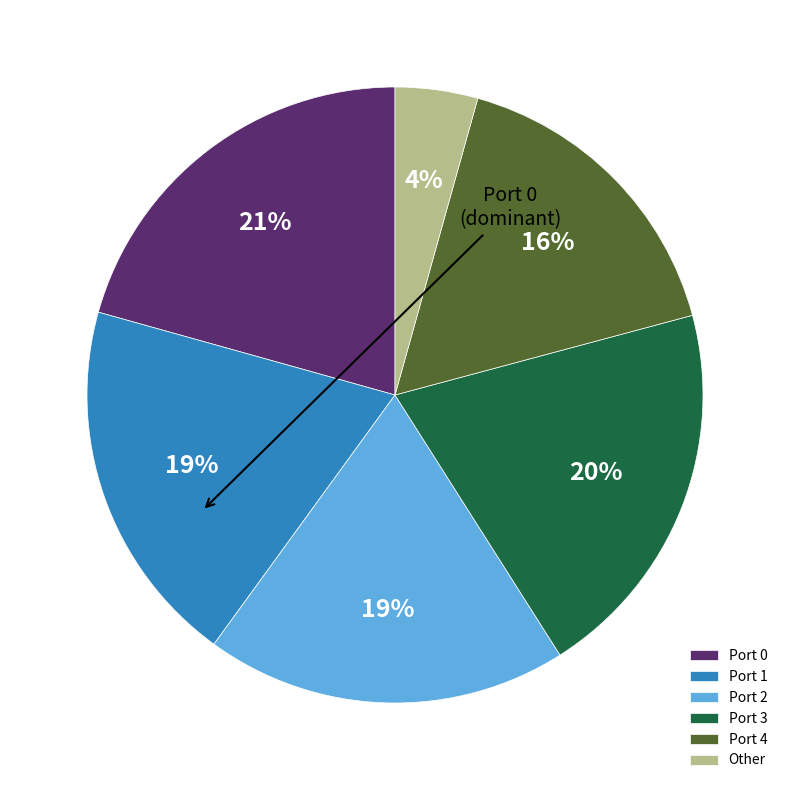

True or false: Port 1 accounts for 19% of the total.

True